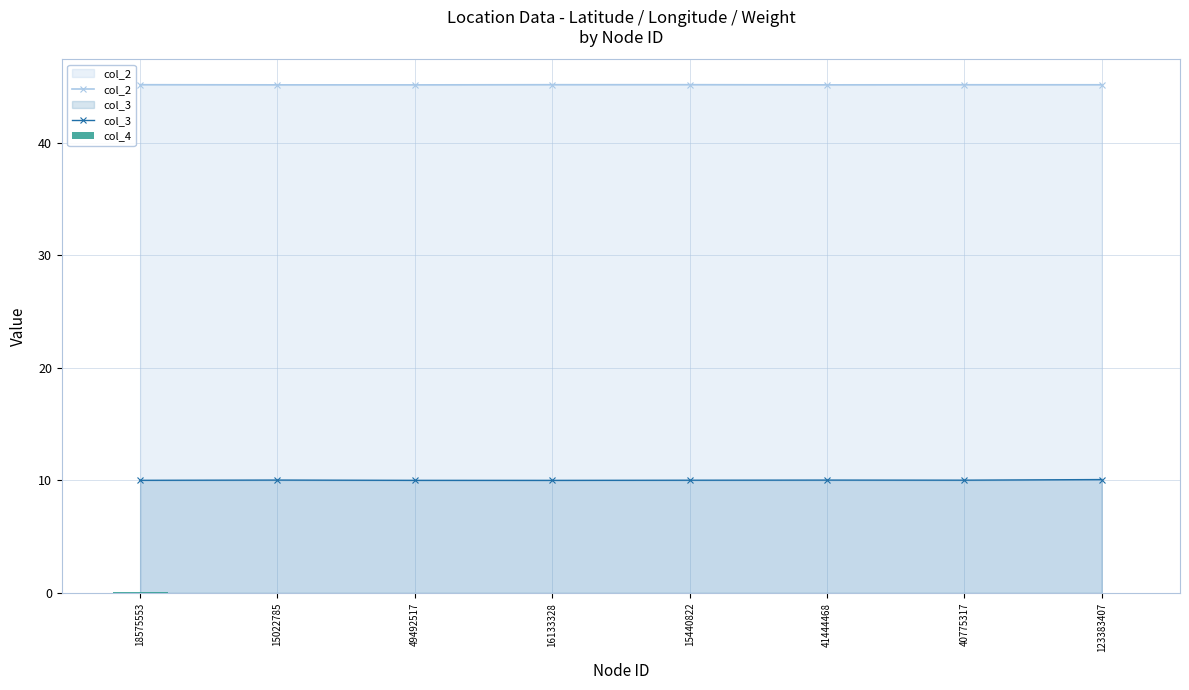

Reading right to left, extract all data points from this chart.

col_2: 123383407=45.1	40775317=45.1	41444468=45.1	15440822=45.1	16133328=45.1	49492517=45.1	15022785=45.1	18575553=45.1
col_3: 123383407=10.1	40775317=10.0	41444468=10.0	15440822=10.0	16133328=10.0	49492517=10.0	15022785=10.0	18575553=10.0
col_4: 123383407=0.0	40775317=0.0	41444468=0.0	15440822=0.0	16133328=0.0	49492517=0.0	15022785=0.0	18575553=0.1